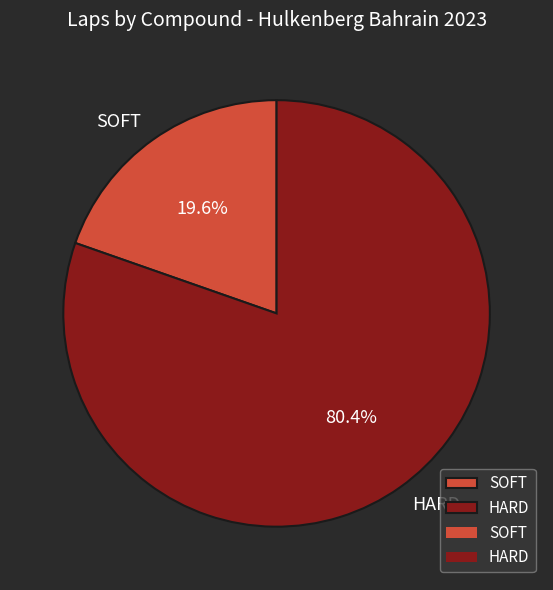

Is it true that HARD is 80% of the pie?

True